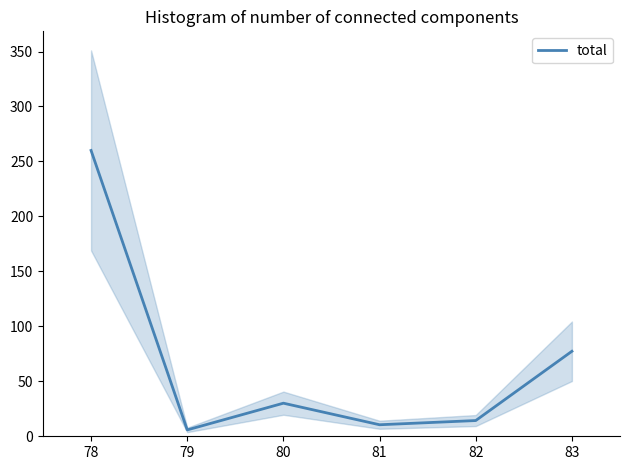

At which label does total reach its peak?

78